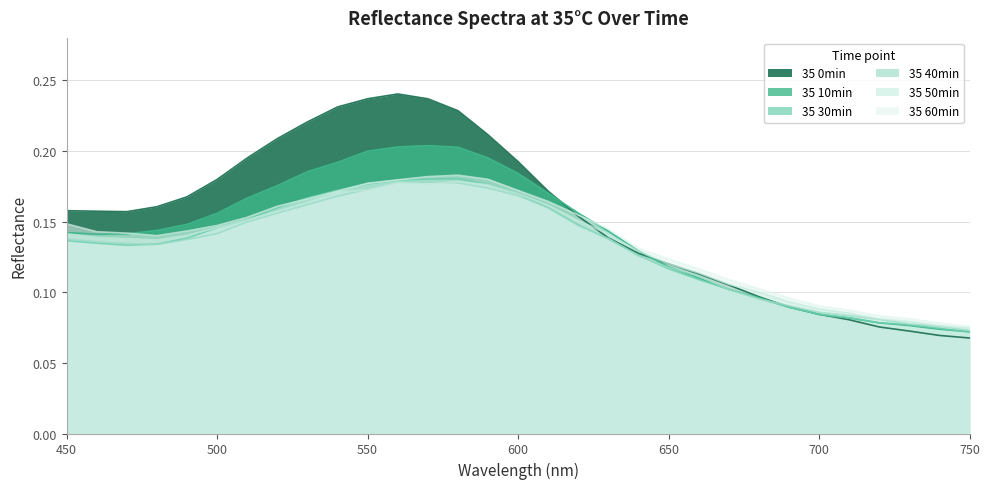

Count the 35 50min values in the range 0 to 1.

31